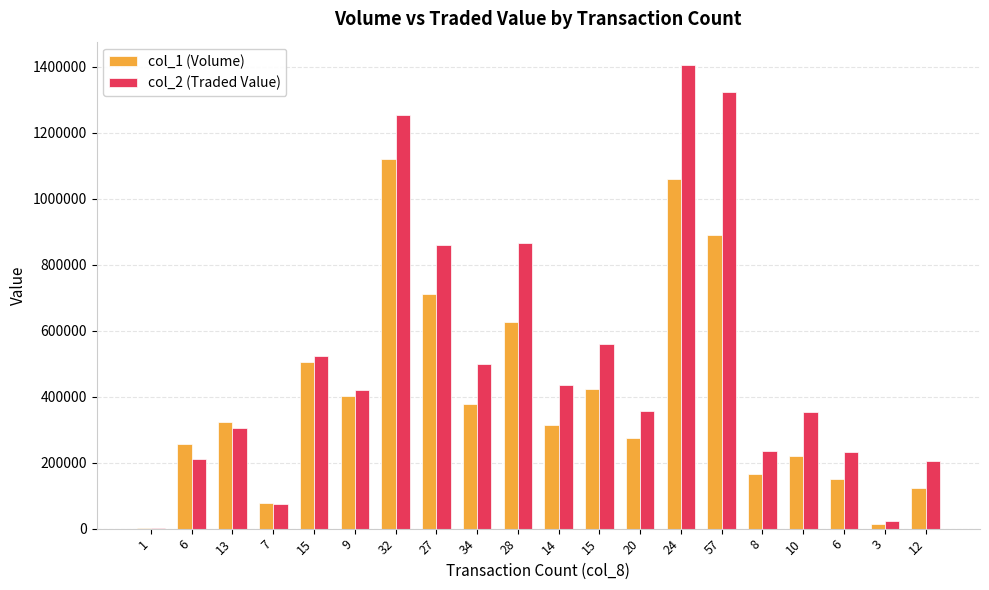

Which series changed the most between 6 and 12?

col_1 (Volume)